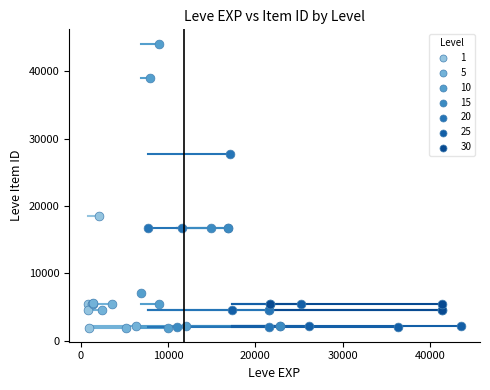

Which series has the largest Y range (max minus min)?

10